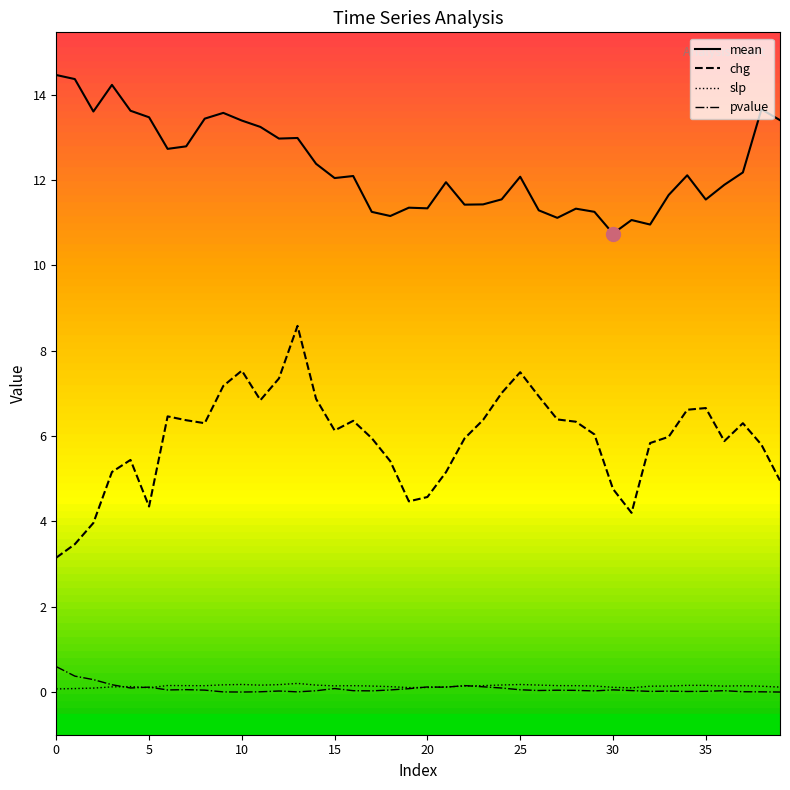

True or false: chg and mean intersect in this chart.

False